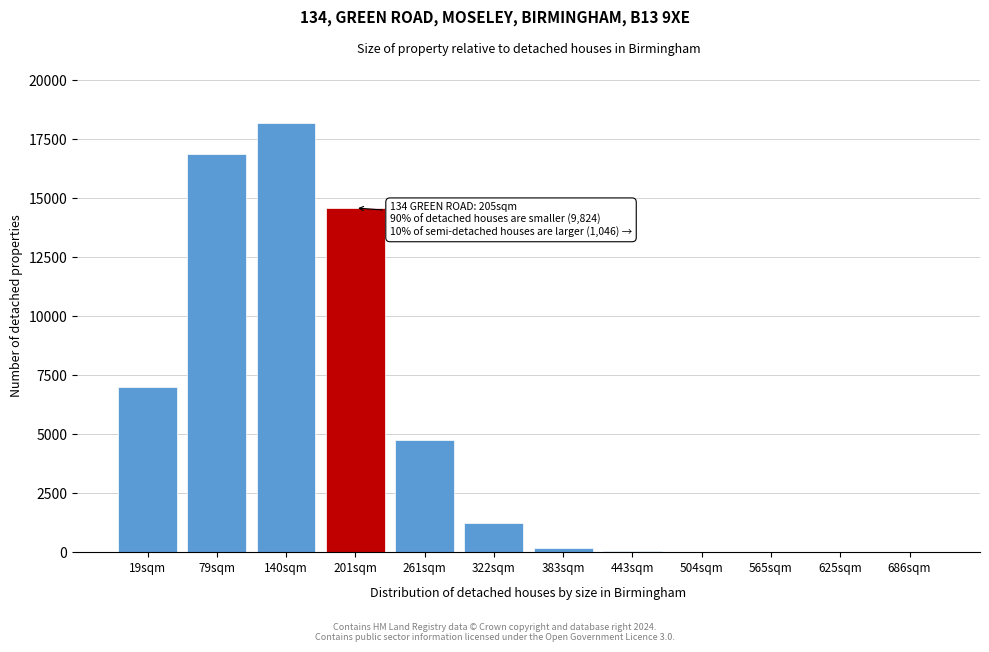

What is the greatest value displayed?

18193